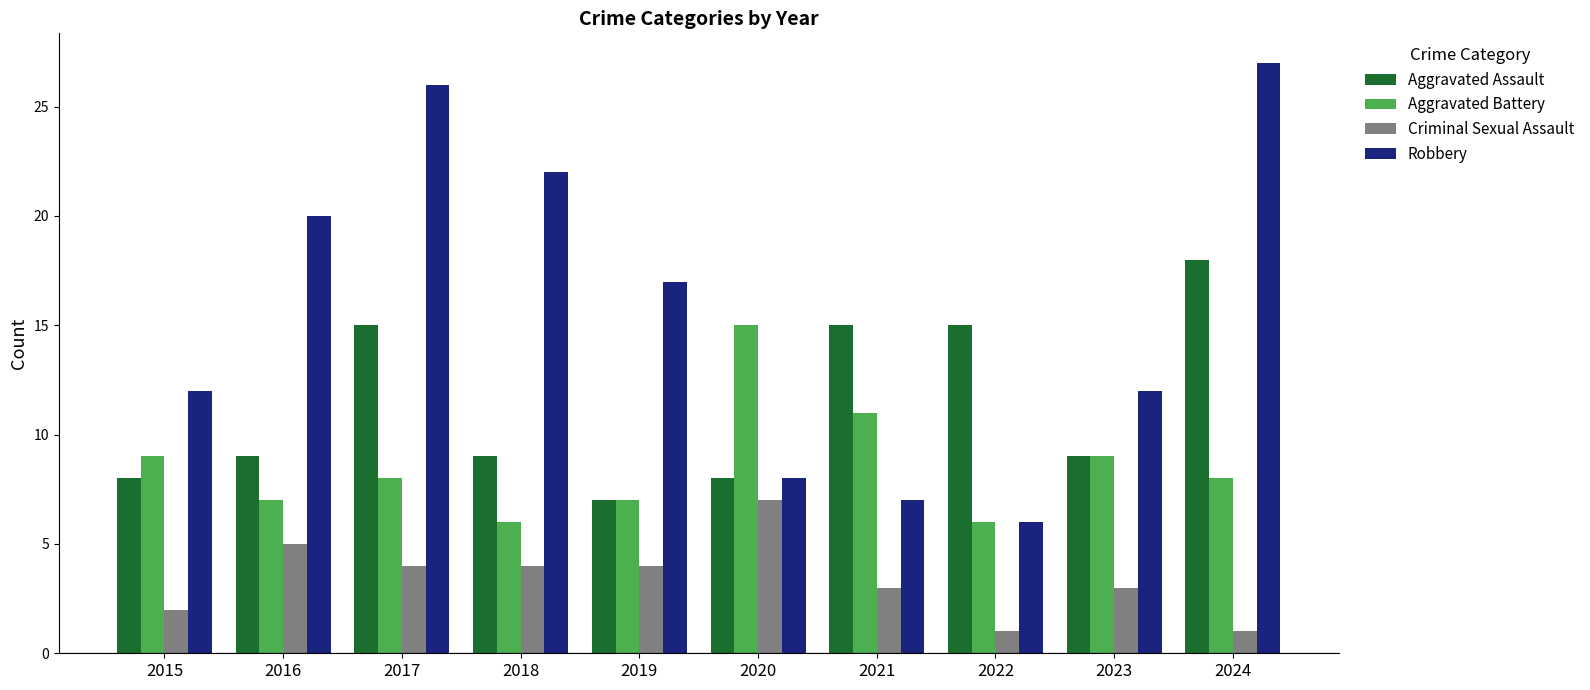

Between 2023 and 2024, which series saw the biggest shift?

Robbery